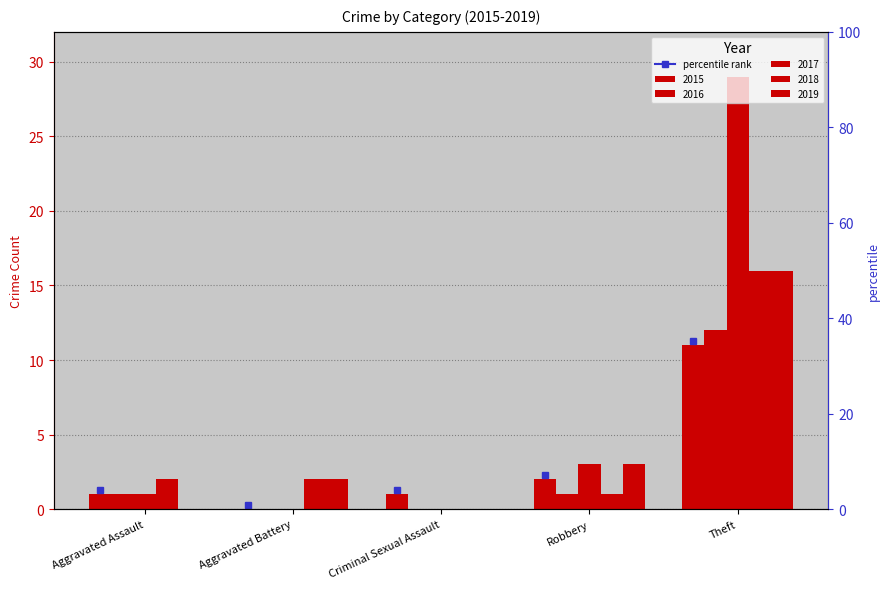

How many groups of bars are there?

5